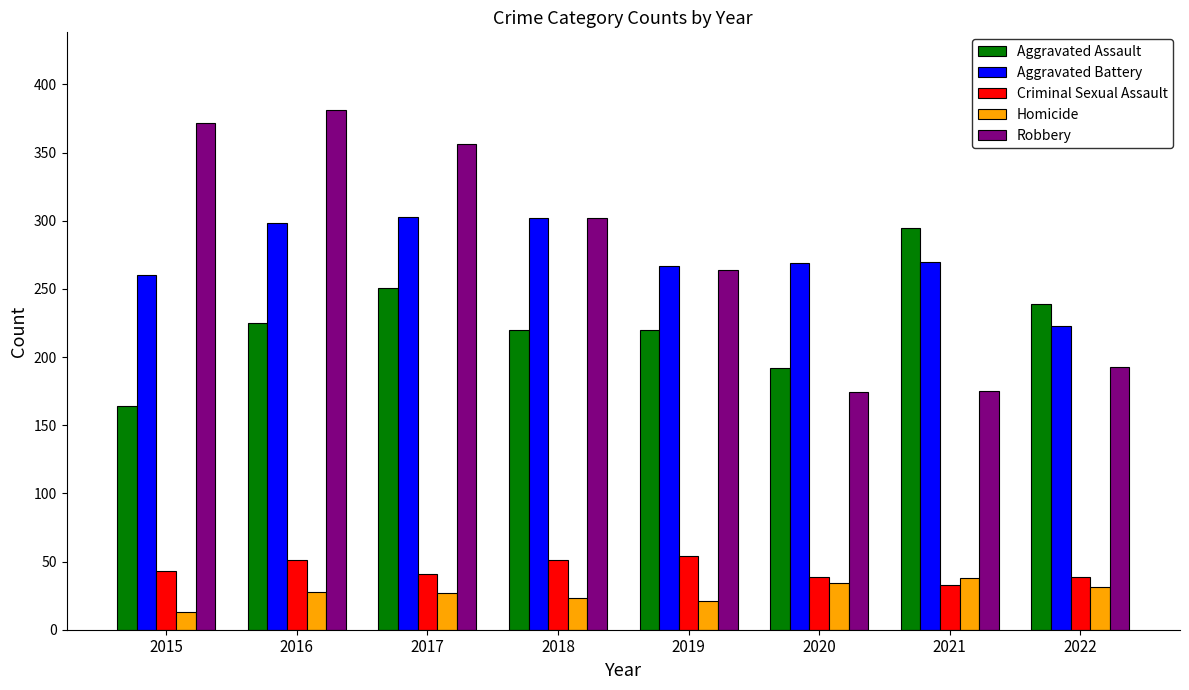

Count the number of data series in this chart.

5